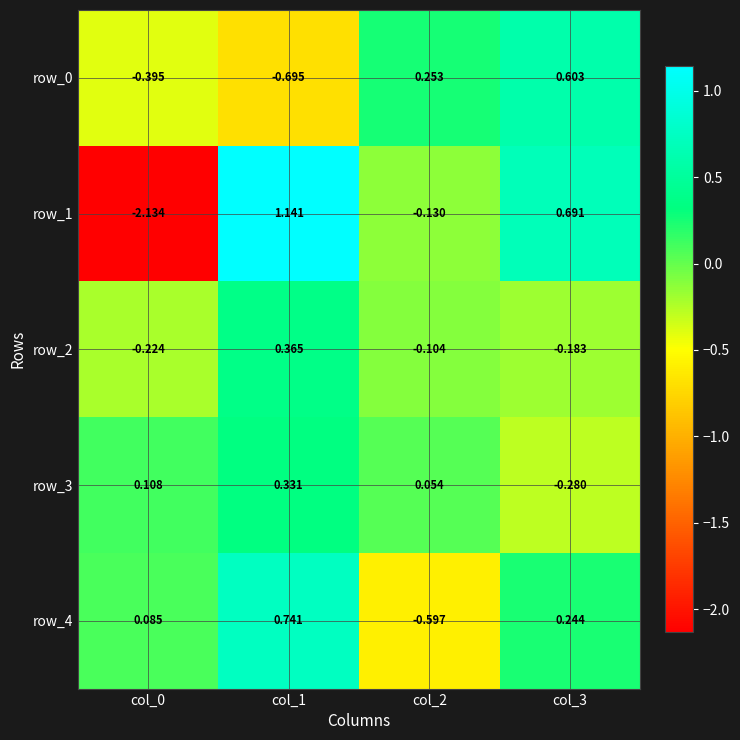

How many row_0 values are between 0 and 1?

2